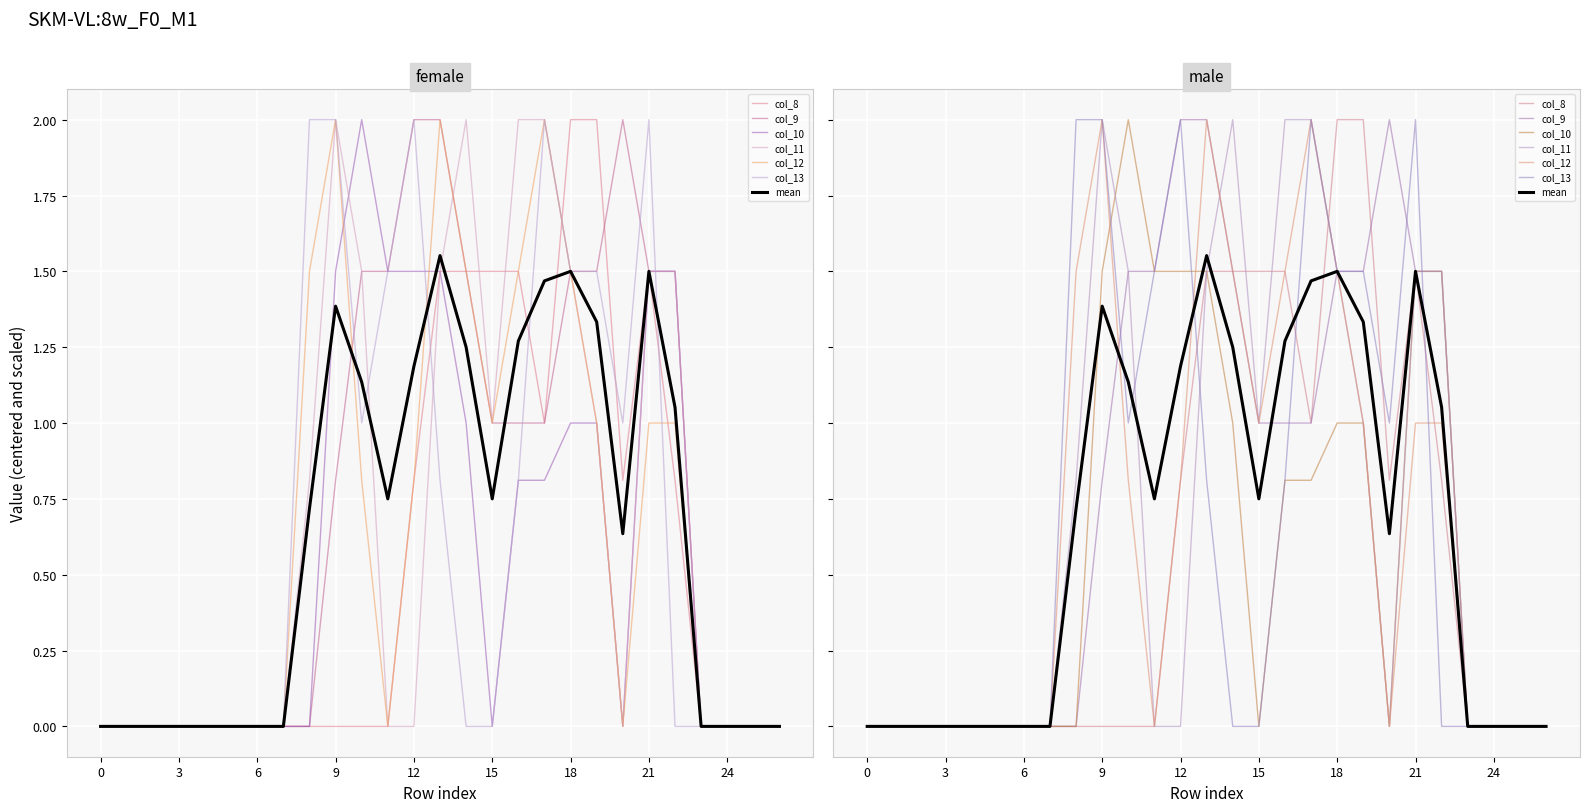

At how many categories does at least one series exceed 0?

15